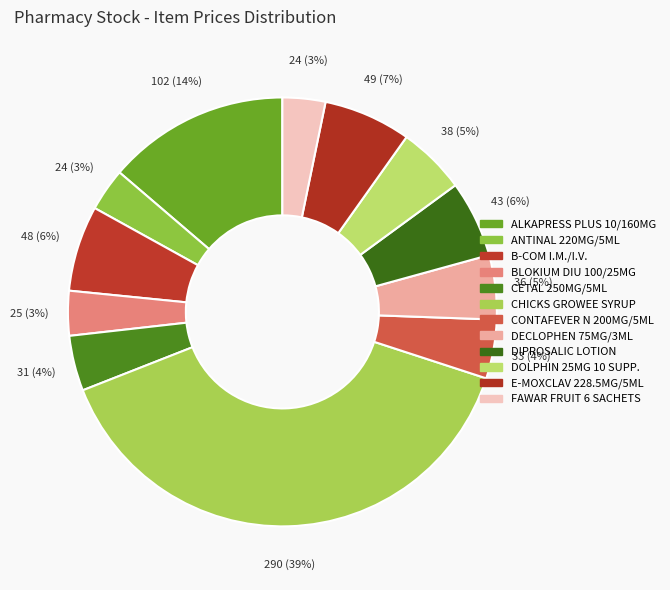

What percentage is NOT represented by BLOKIUM DIU 100/25MG?

96.6%